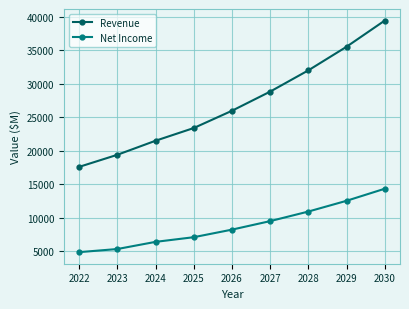

Does the chart have visible grid lines?

Yes